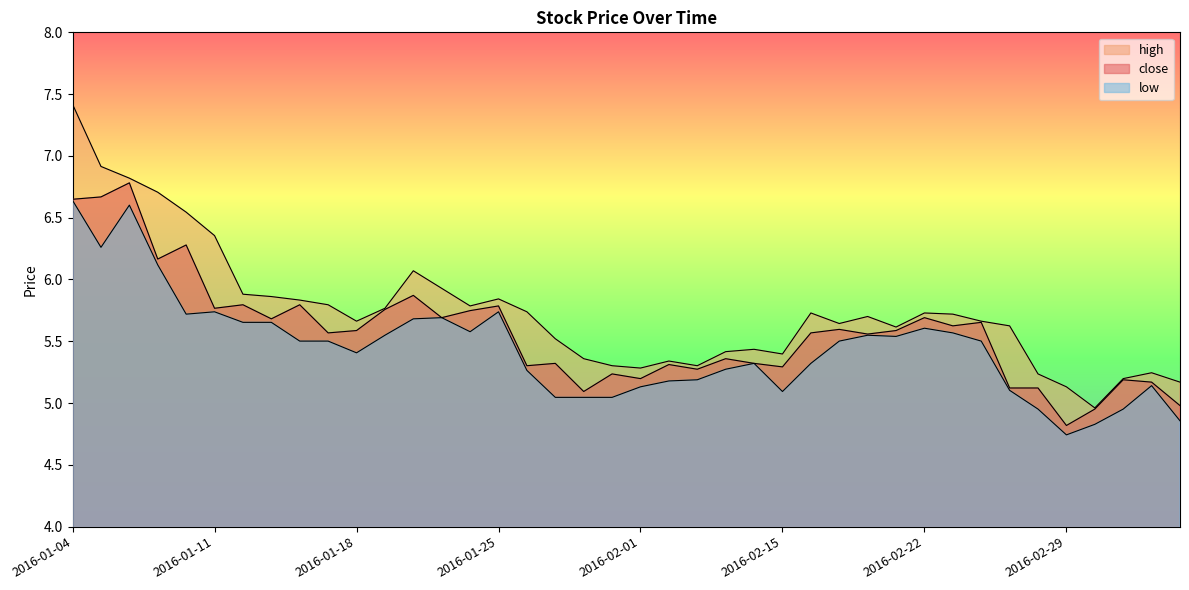

At which category does high reach its first local peak?

2016-01-20